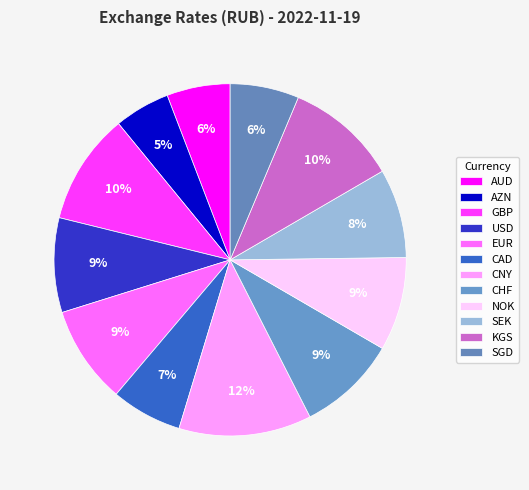

How many segments does this pie chart have?

12